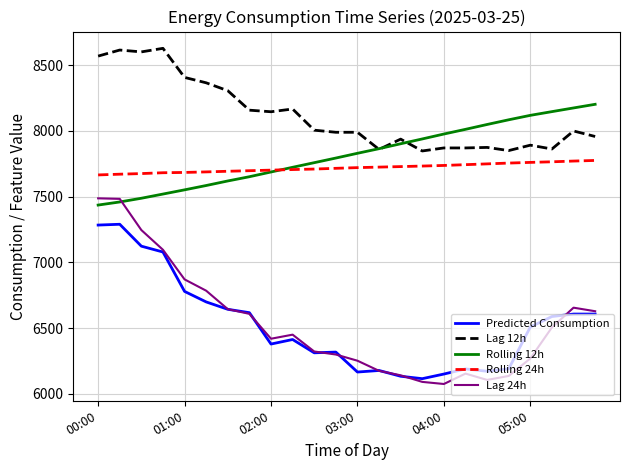

Rank the series by their maximum value, from lowest to highest.

Predicted Consumption, Lag 24h, Rolling 24h, Rolling 12h, Lag 12h